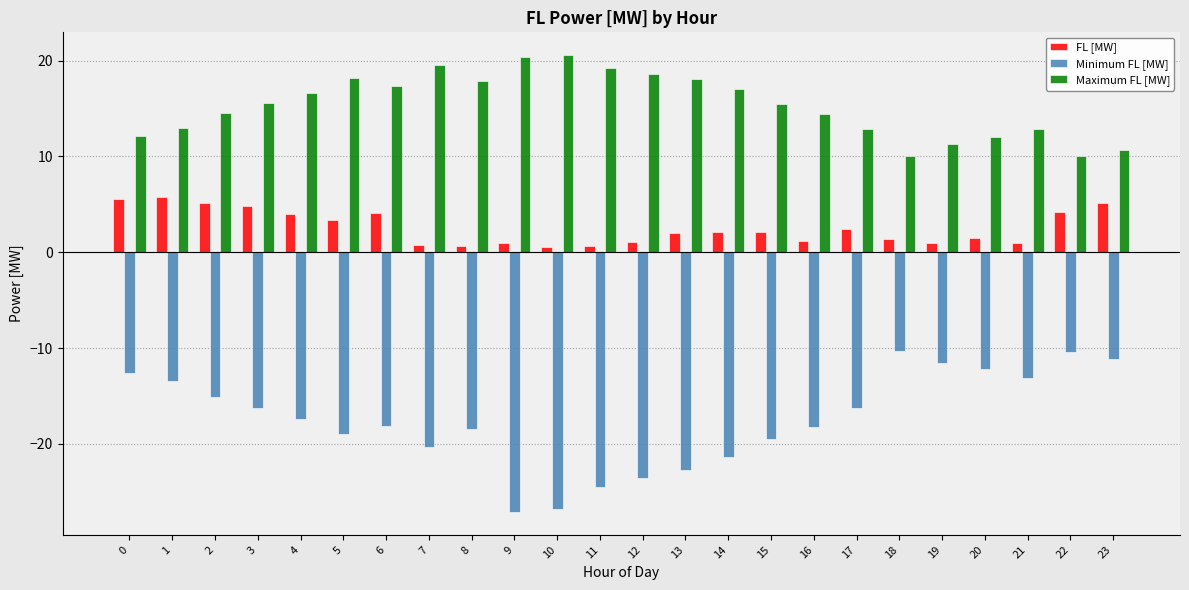

True or false: Maximum FL [MW] has a value of 19.3 at 11.

True